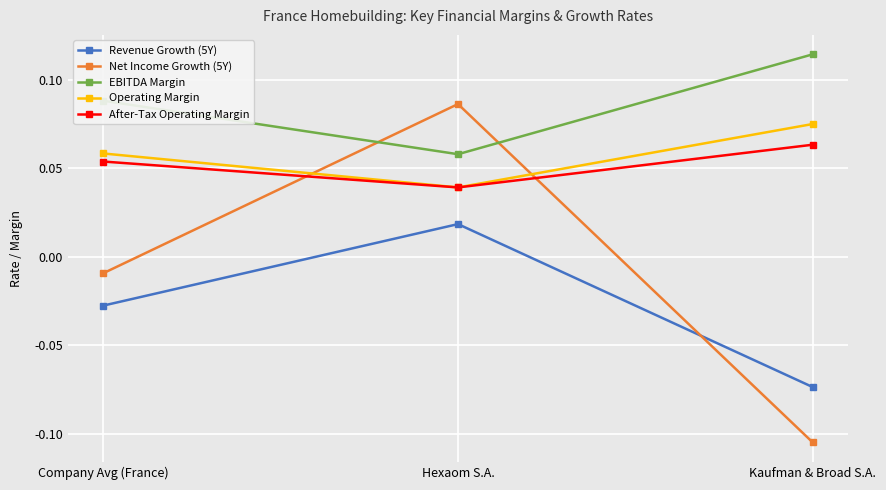

What are all the series names shown in the legend?

Revenue Growth (5Y), Net Income Growth (5Y), EBITDA Margin, Operating Margin, After-Tax Operating Margin